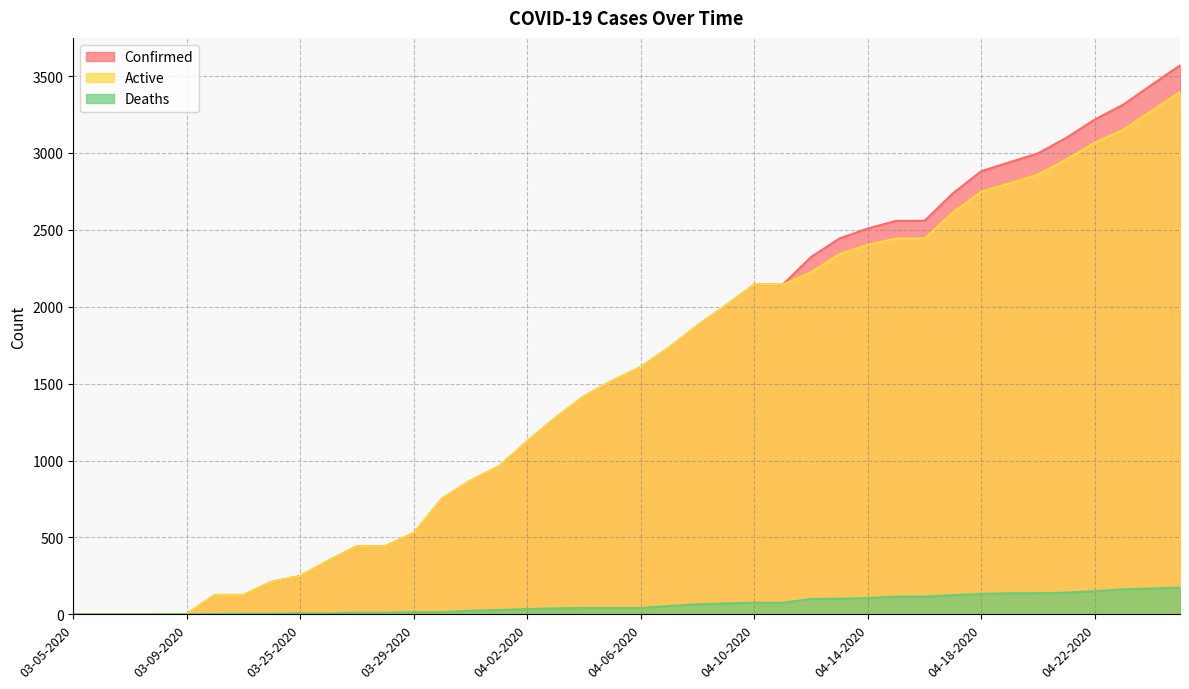

True or false: Deaths has a value of 155 at 04-12-2020.

False